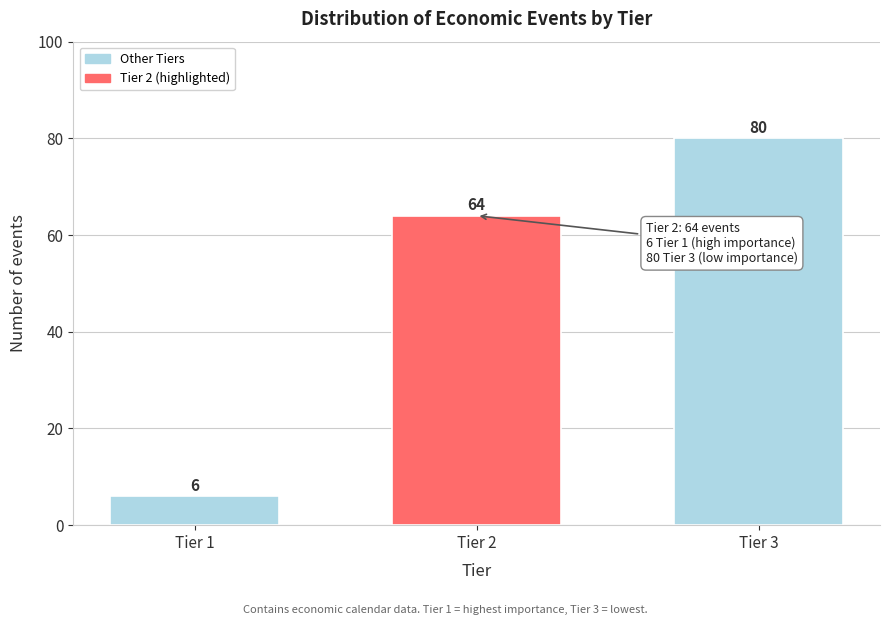

Reading left to right, list all the values displayed in this chart.

6	64	80